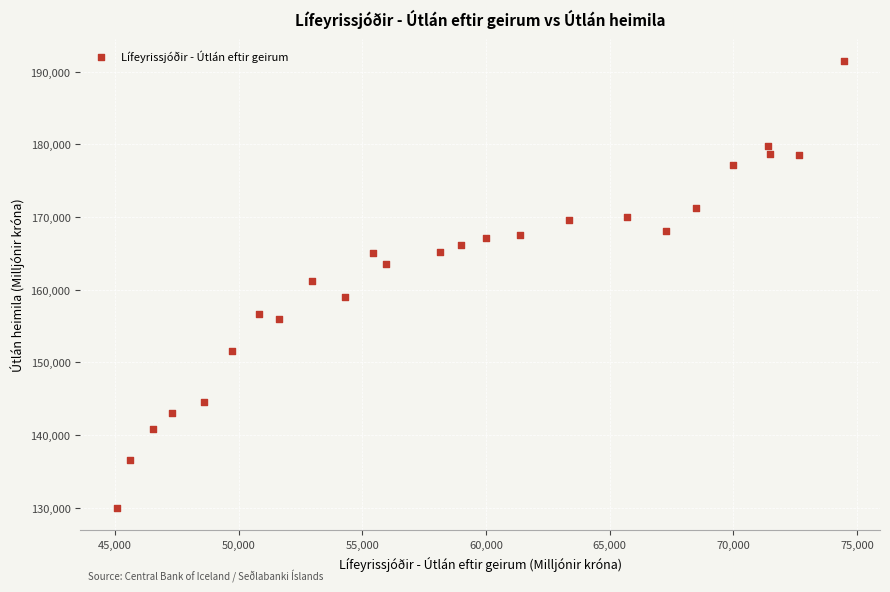

What is the range of Y values (max minus min)?

61447